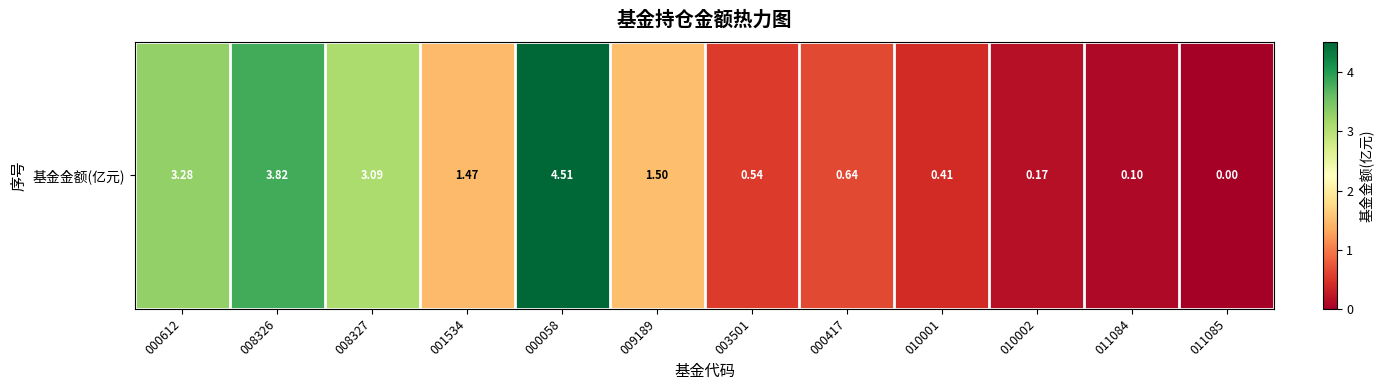

Between 000417 and 003501, which is larger?

000417